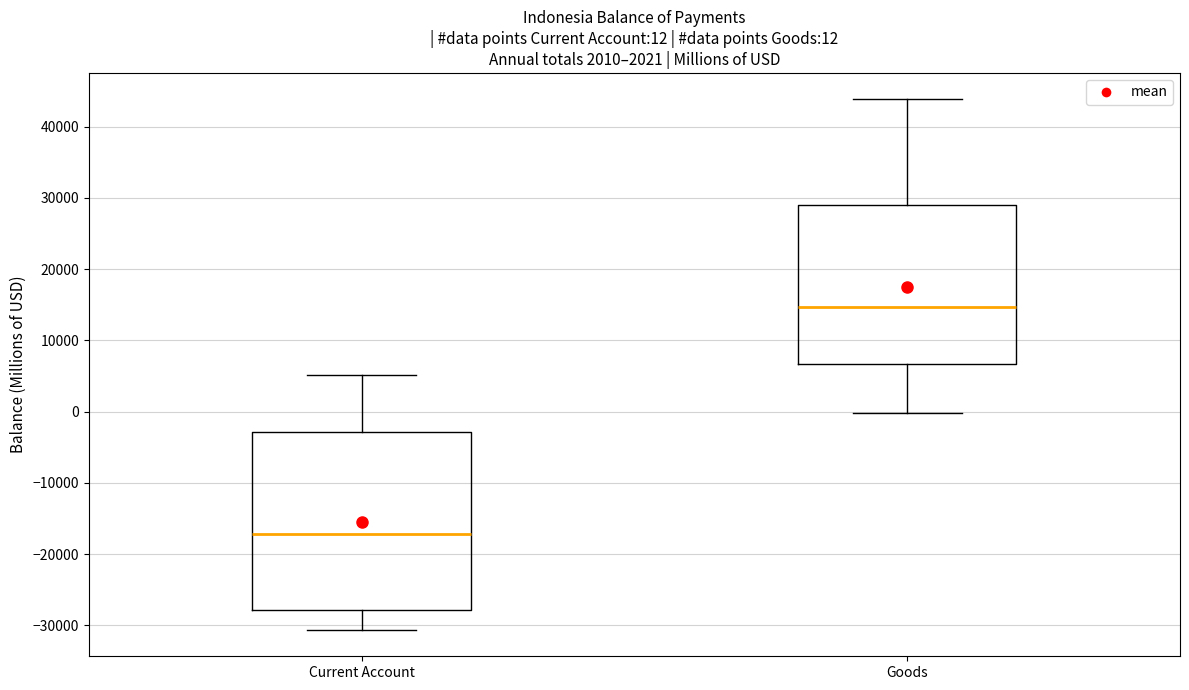

Which box is the tallest, from its lower edge to its upper edge?

Current Account